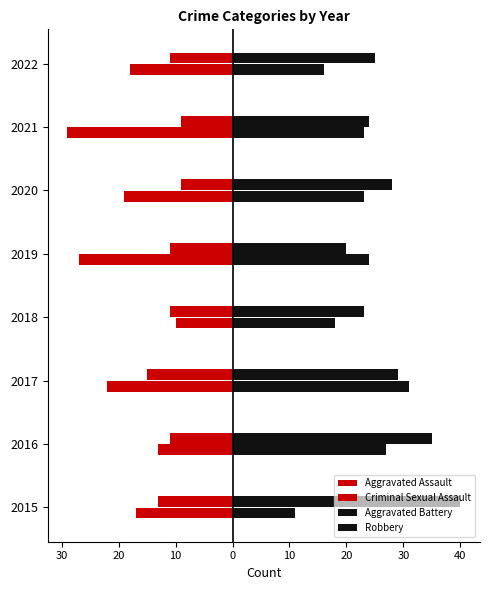

What is the sum of all Aggravated Assault values?

-155